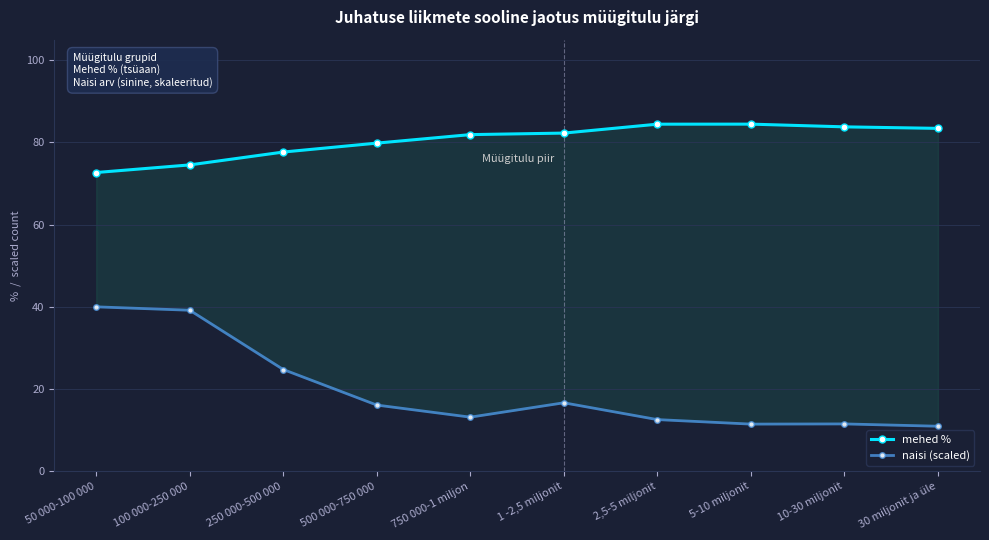

What is the approximate value of naisi (scaled) at 2,5-5 miljonit?

12.6